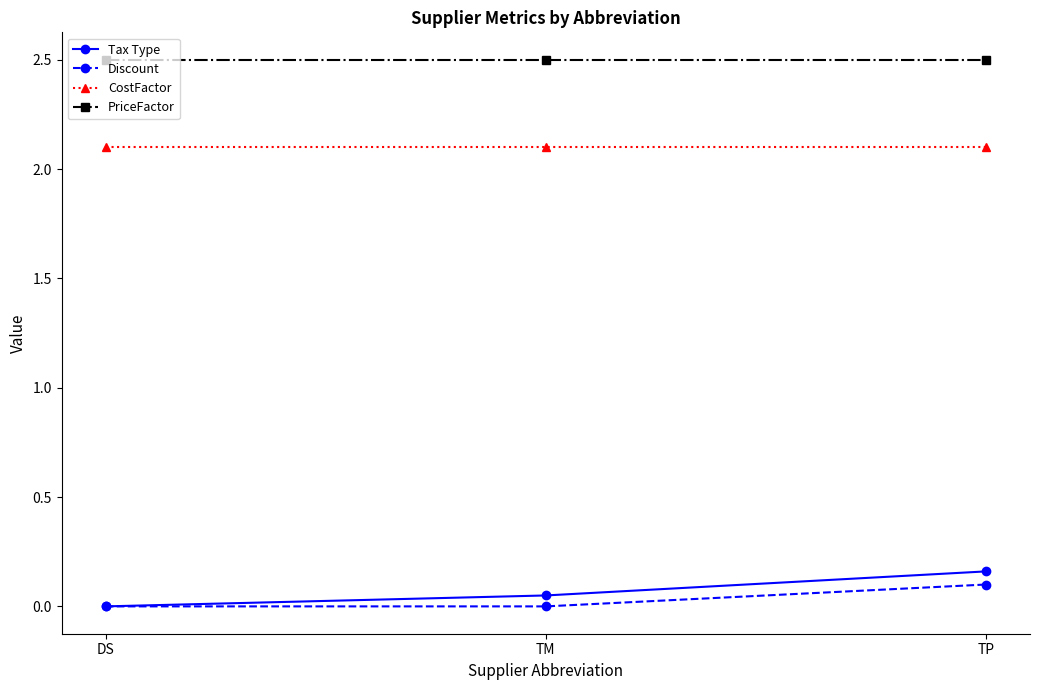

Is this an area chart (filled region under the line)?

No